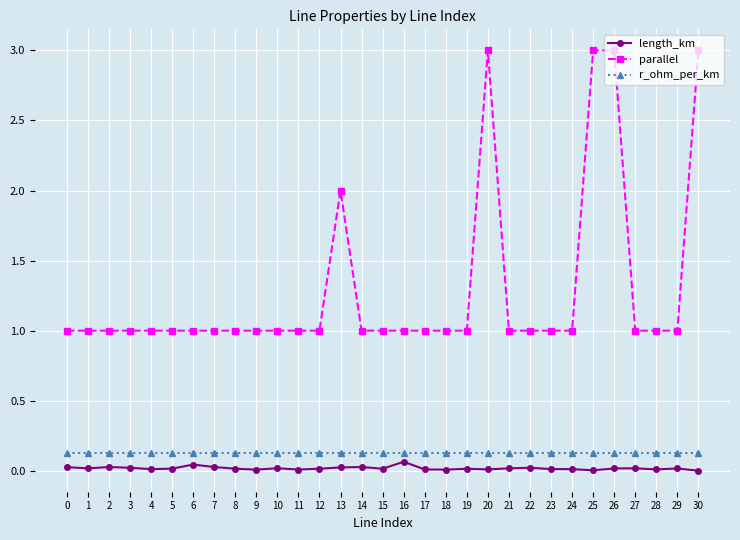

Count the parallel values in the range 1 to 2.

27